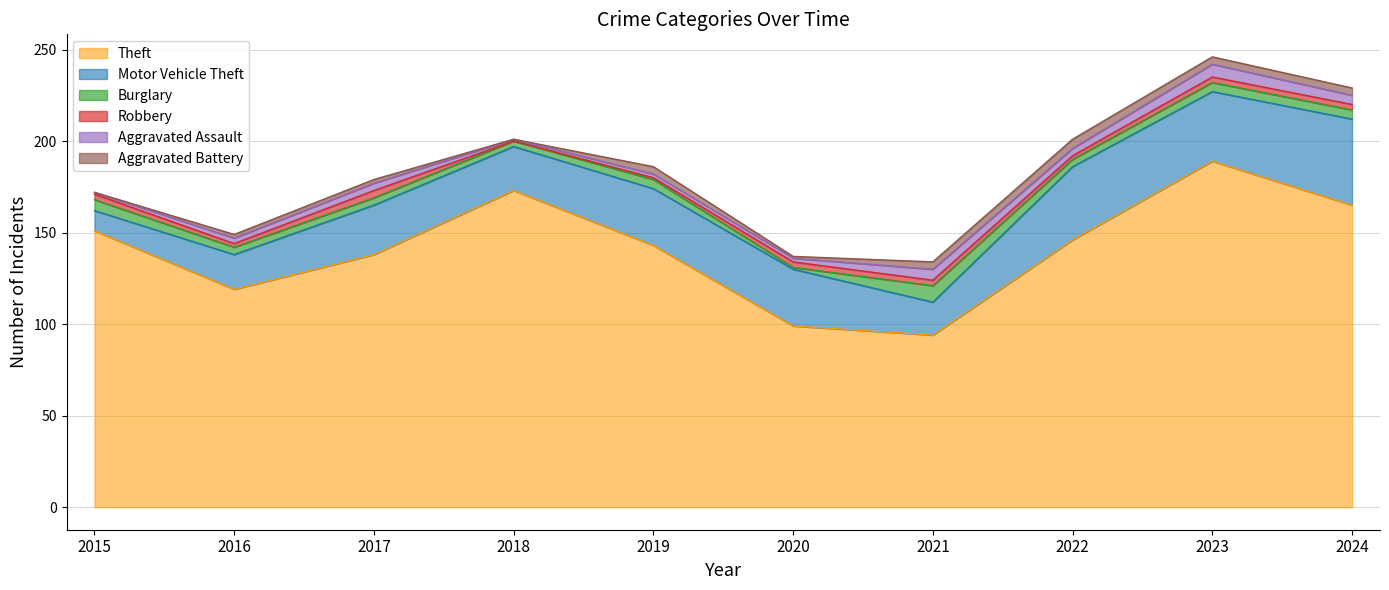

At which category does Aggravated Assault reach its first local peak?

2017